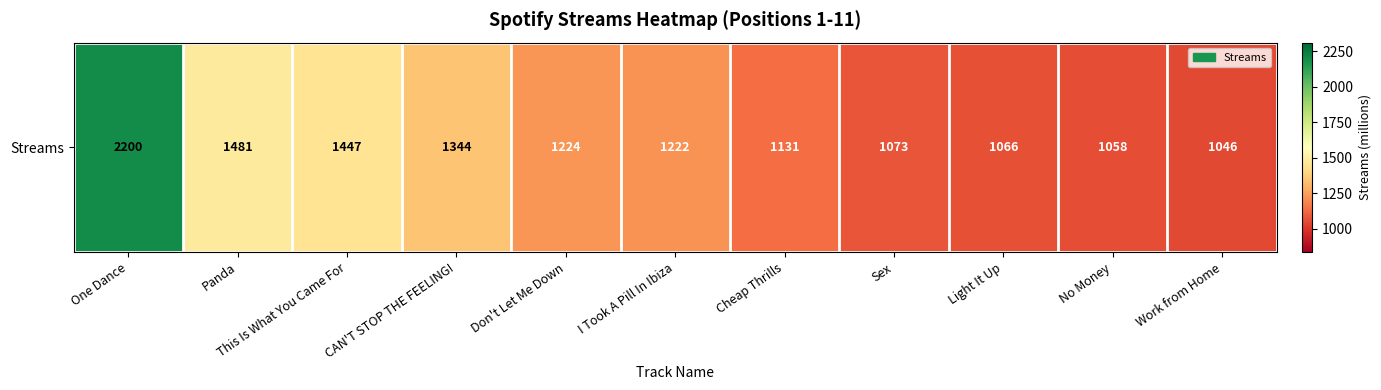

How many values exceed 1222?

5